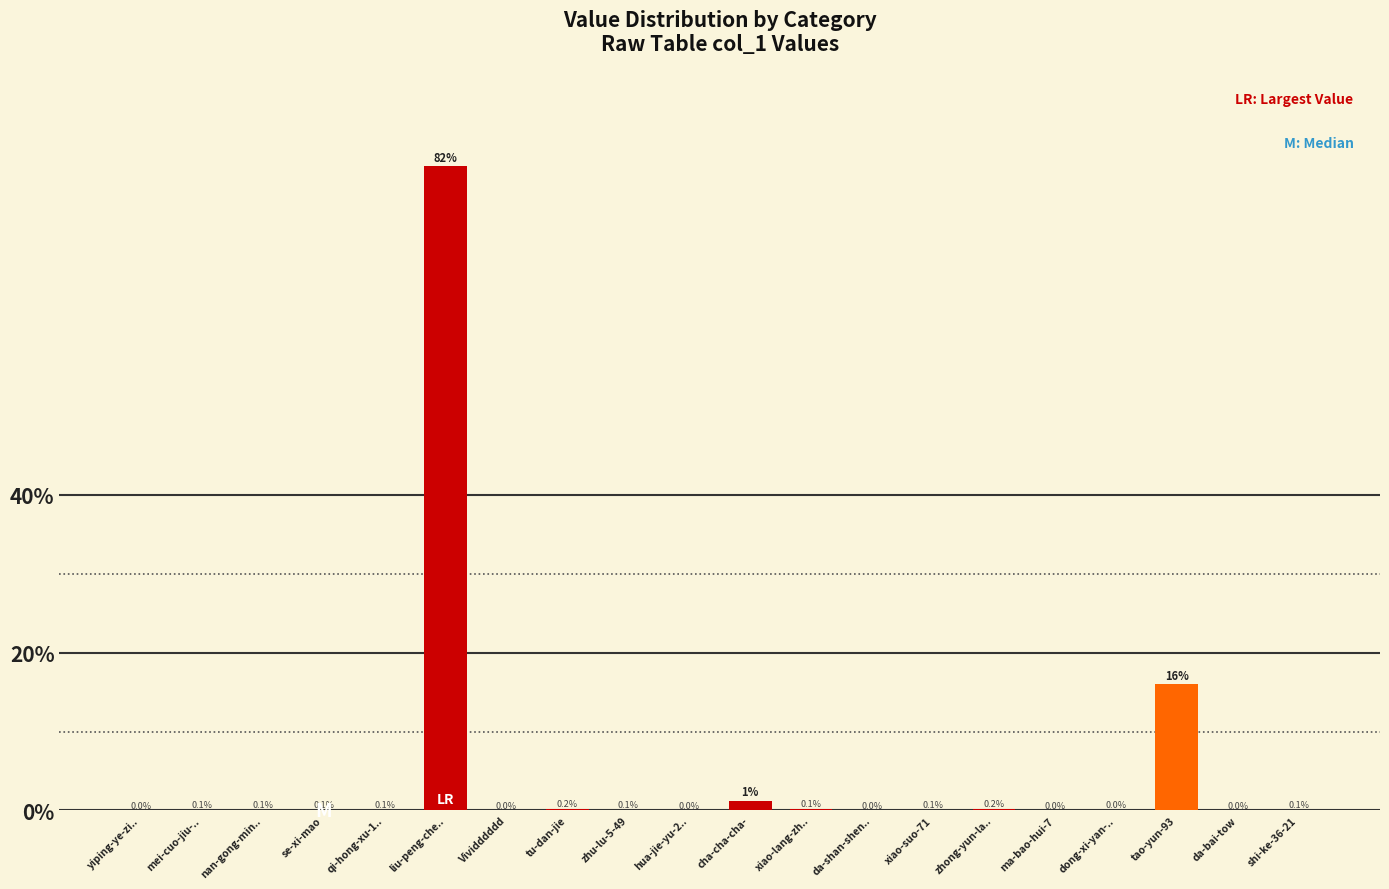

What is the change in value from cha-cha-cha- to dong-xi-yan-..?

-1.2